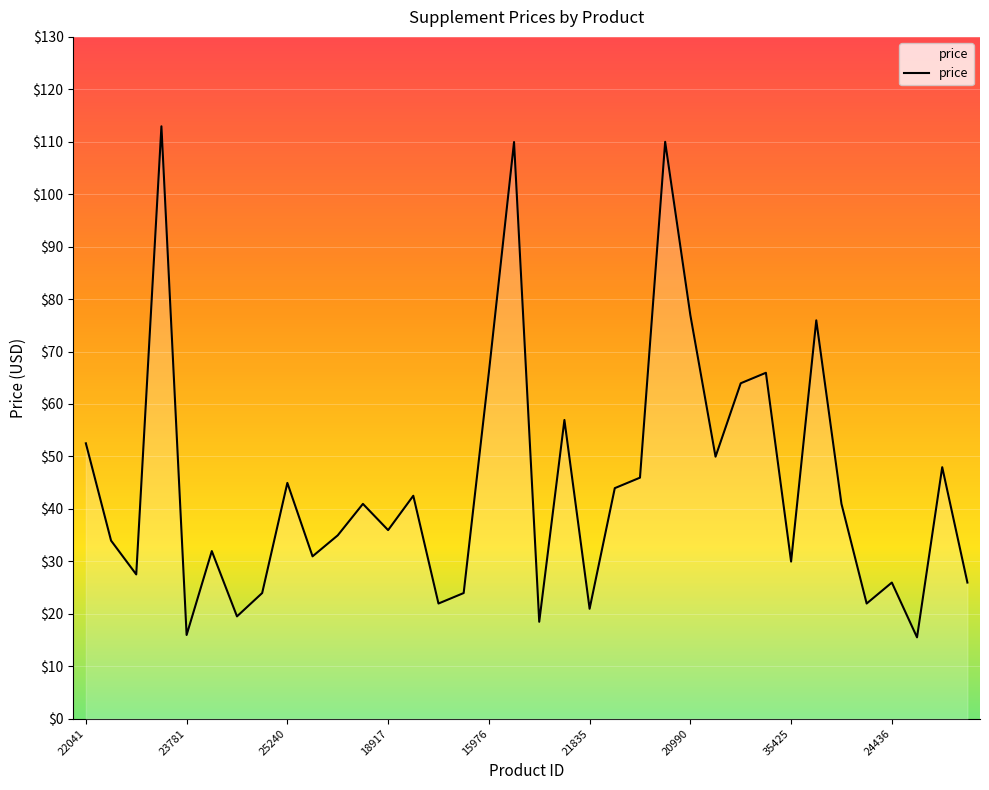

What is the minimum value shown in the chart?

15.5